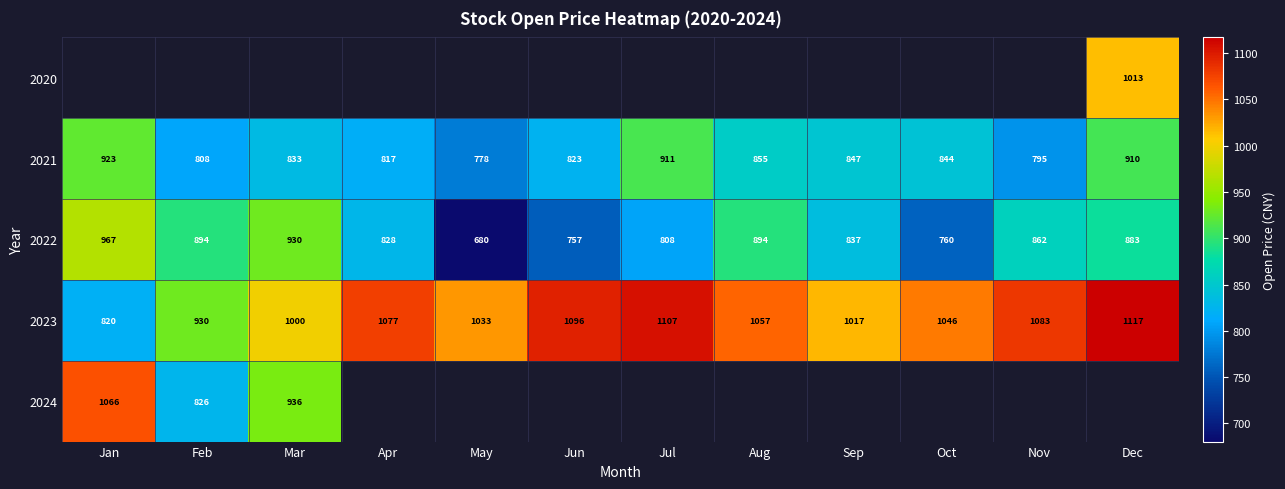

Where does the 2022 series first go above 862?

Jan